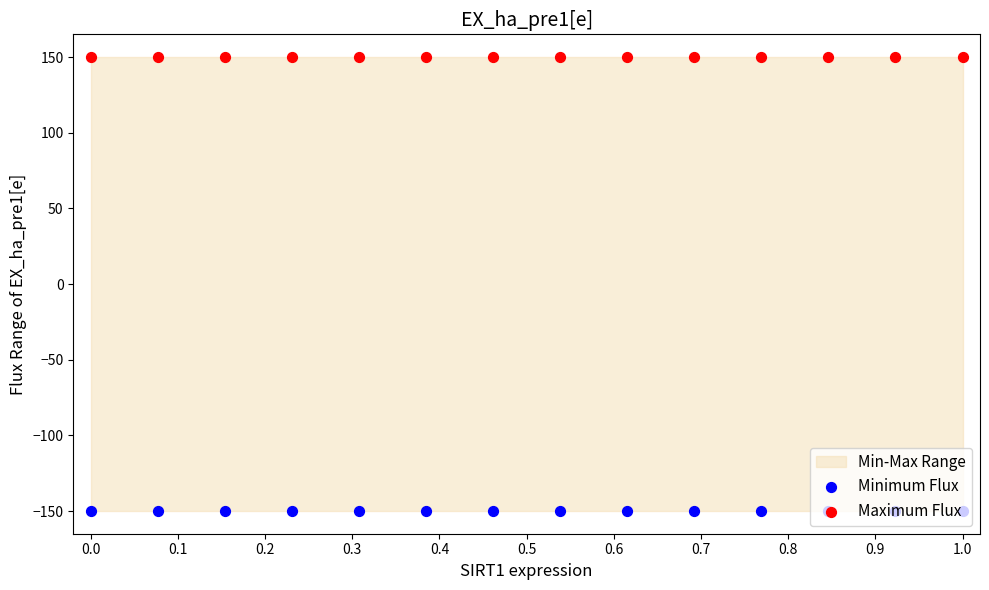

Which series has the widest spread of Y values?

Minimum Flux